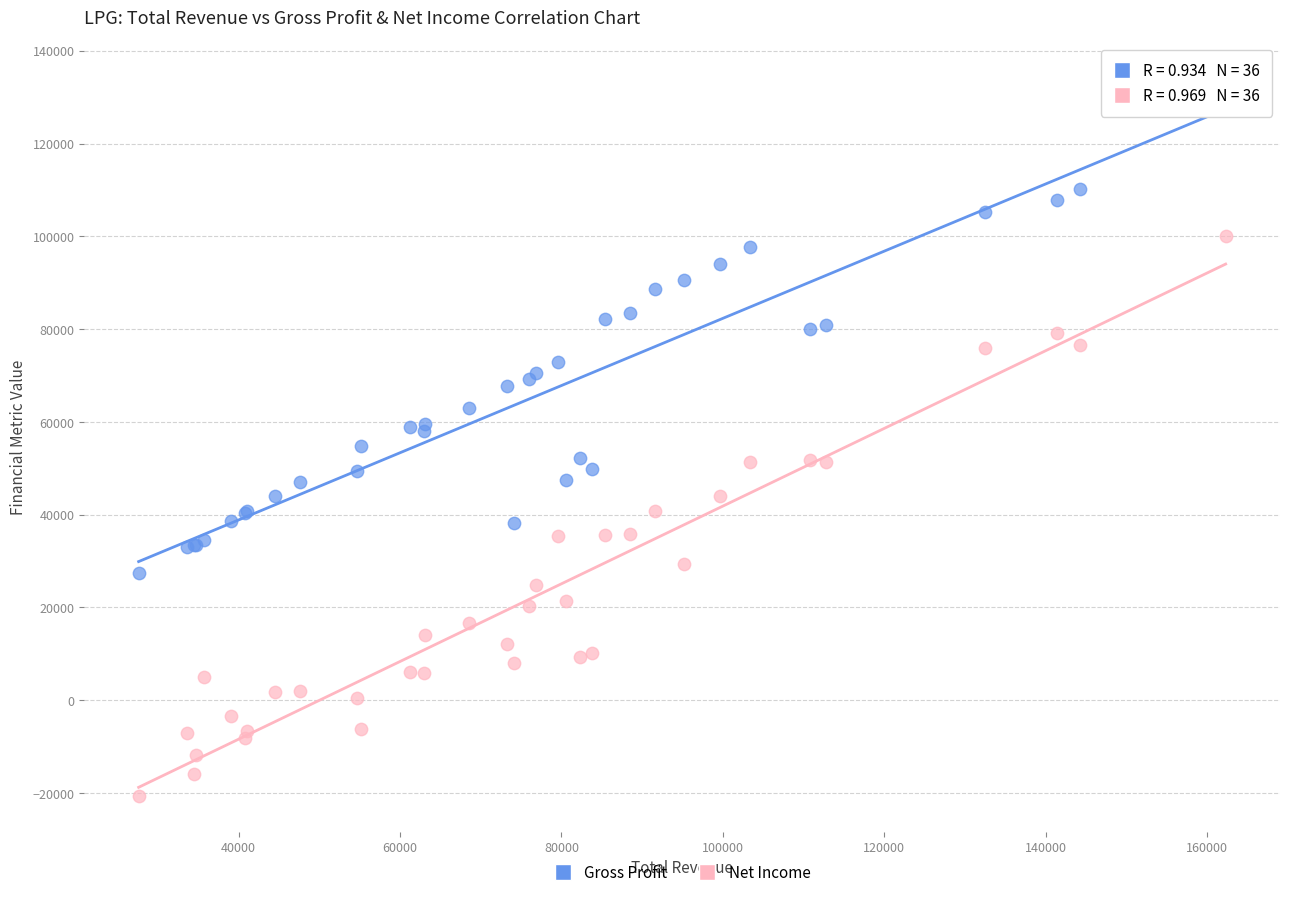

Which series contains the lowest Y value?

Net Income